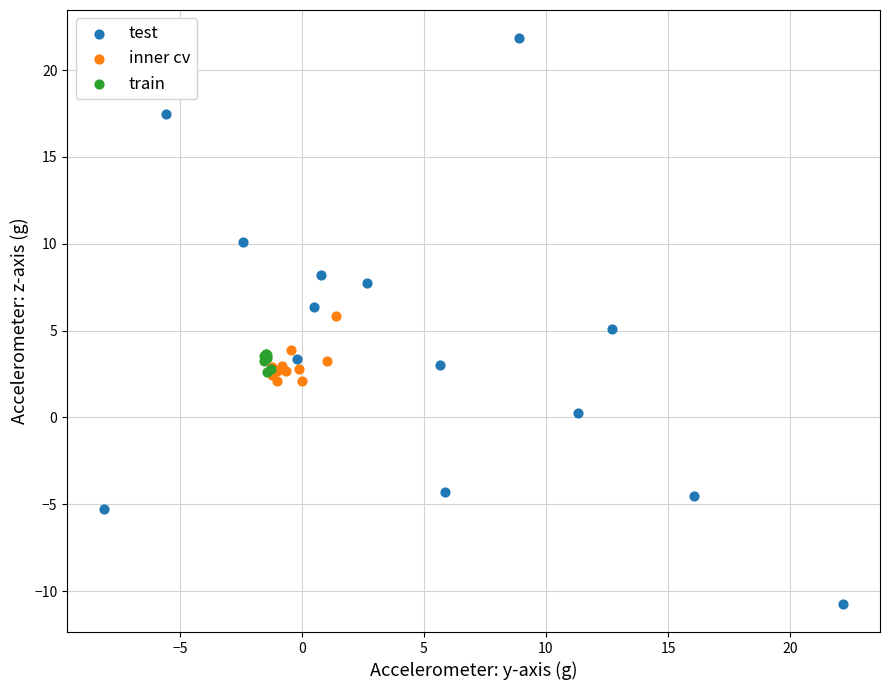

Which series contains the highest Y value?

test